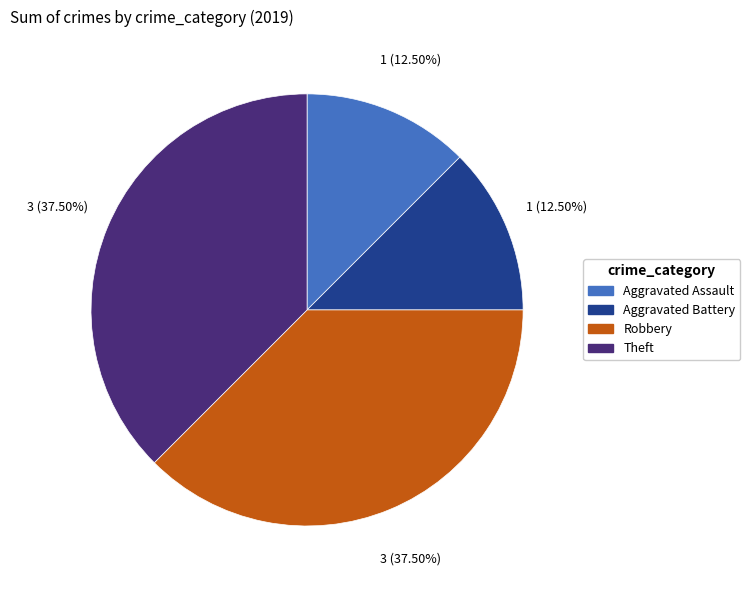

Does Theft account for over 50% of the chart?

No